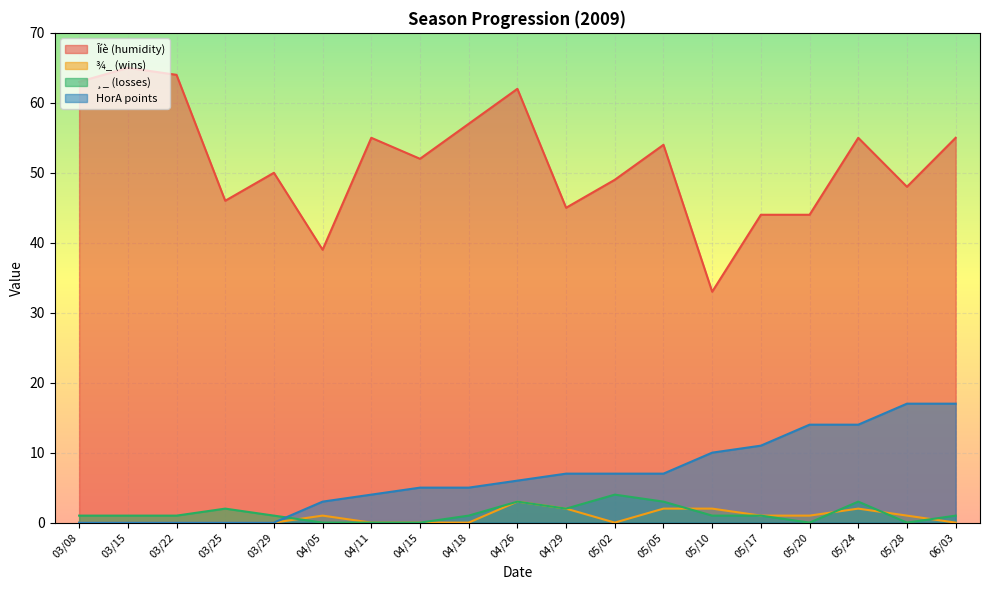

Between 03/29 and 04/05, which is larger?

03/29